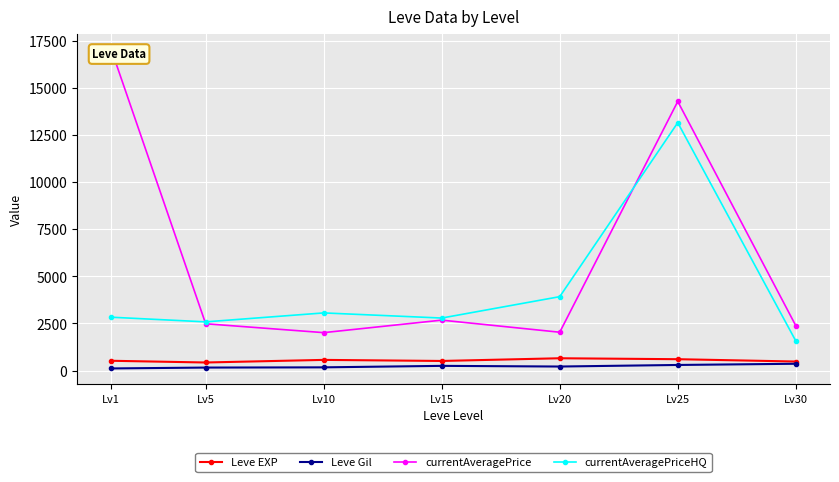

How many lines are shown in the chart?

4